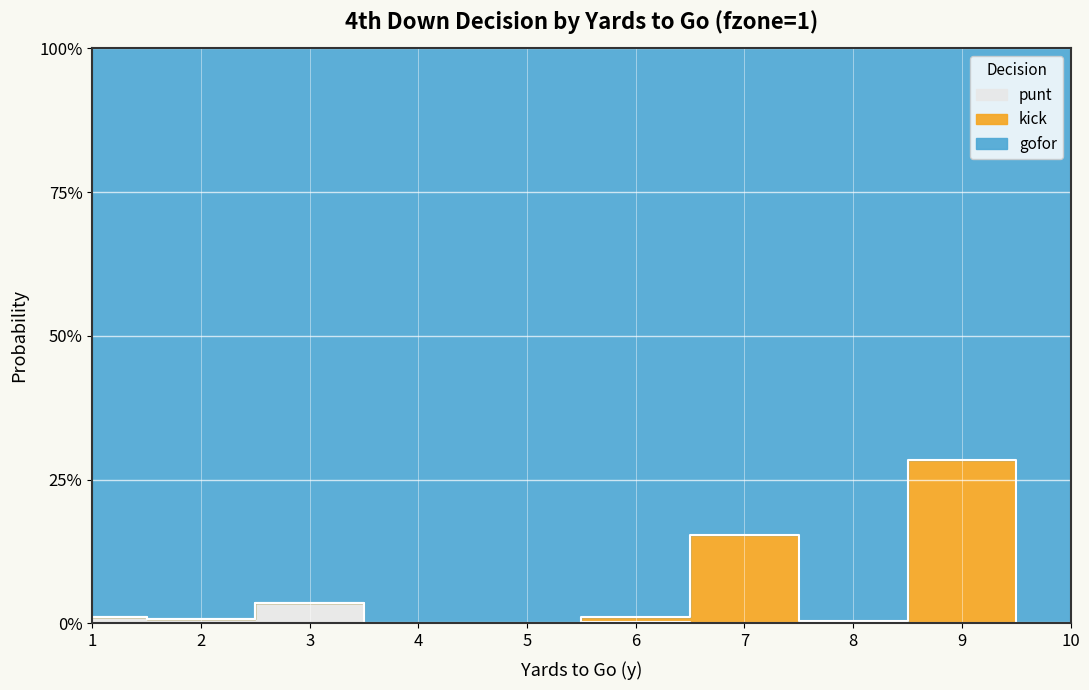

At which category is the sum across all series the highest?

9